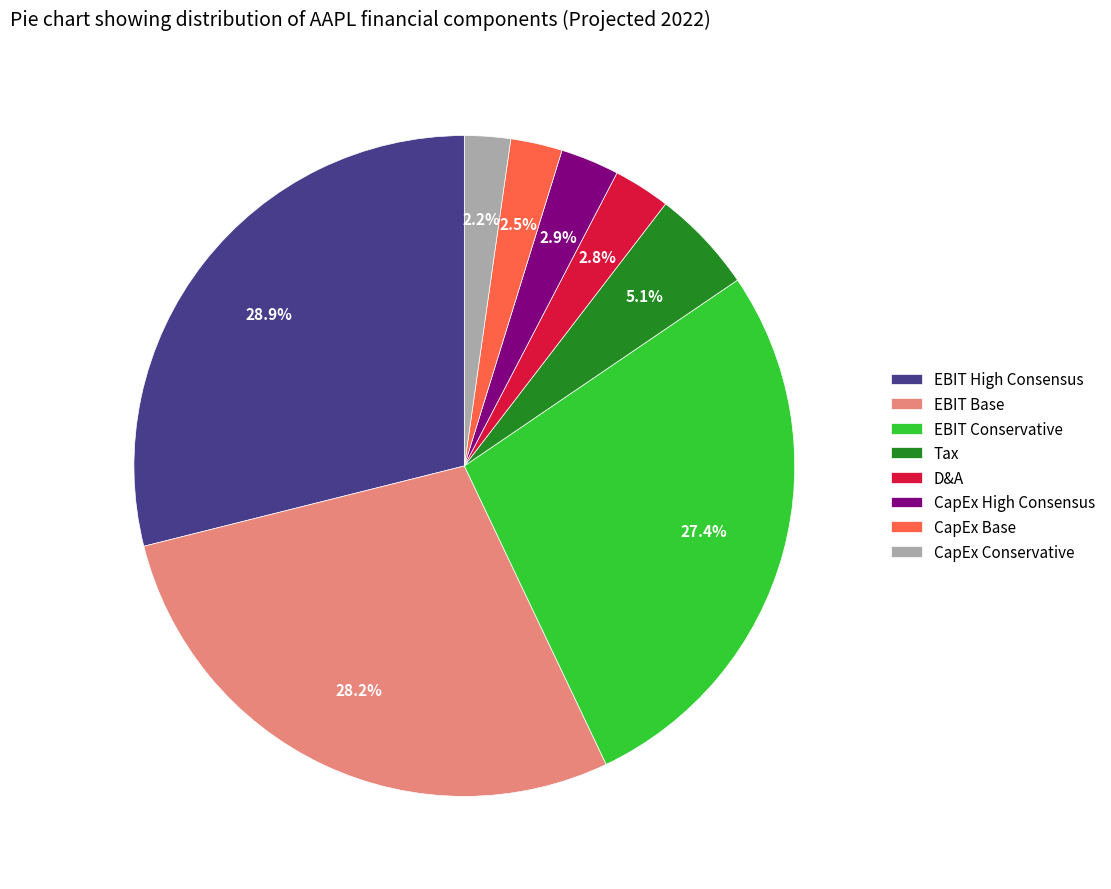

Does CapEx Conservative account for over 50% of the chart?

No